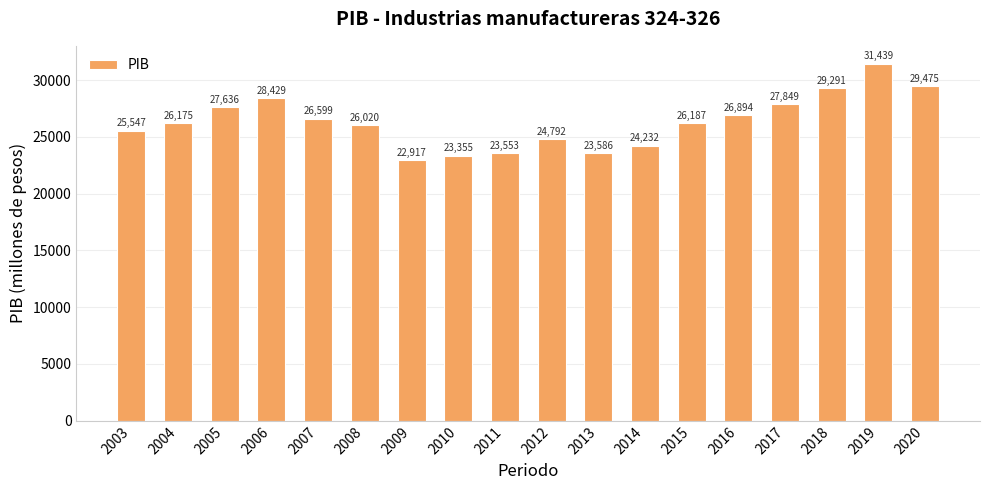

Where does the data first go above 26186?

2005